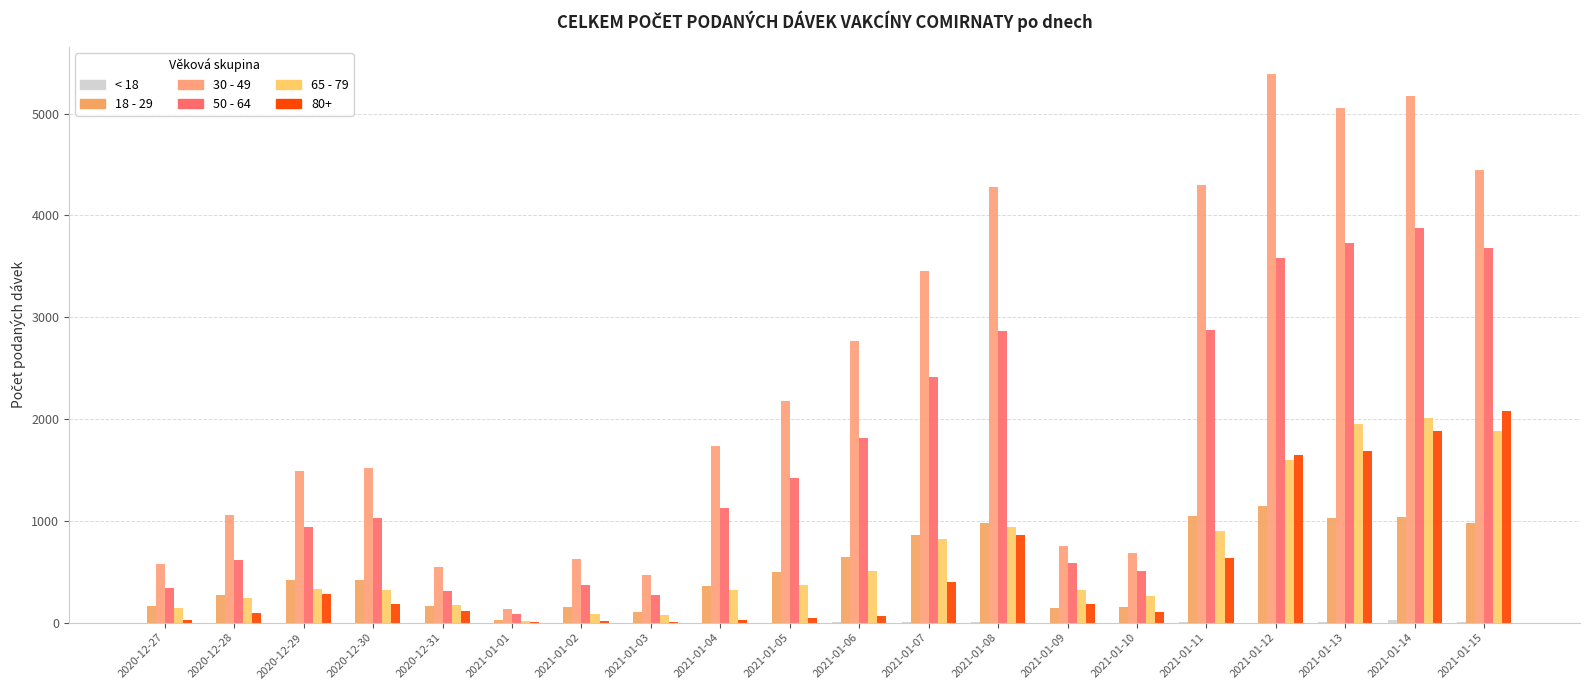

At which label does 30 - 49 reach its peak?

2021-01-12